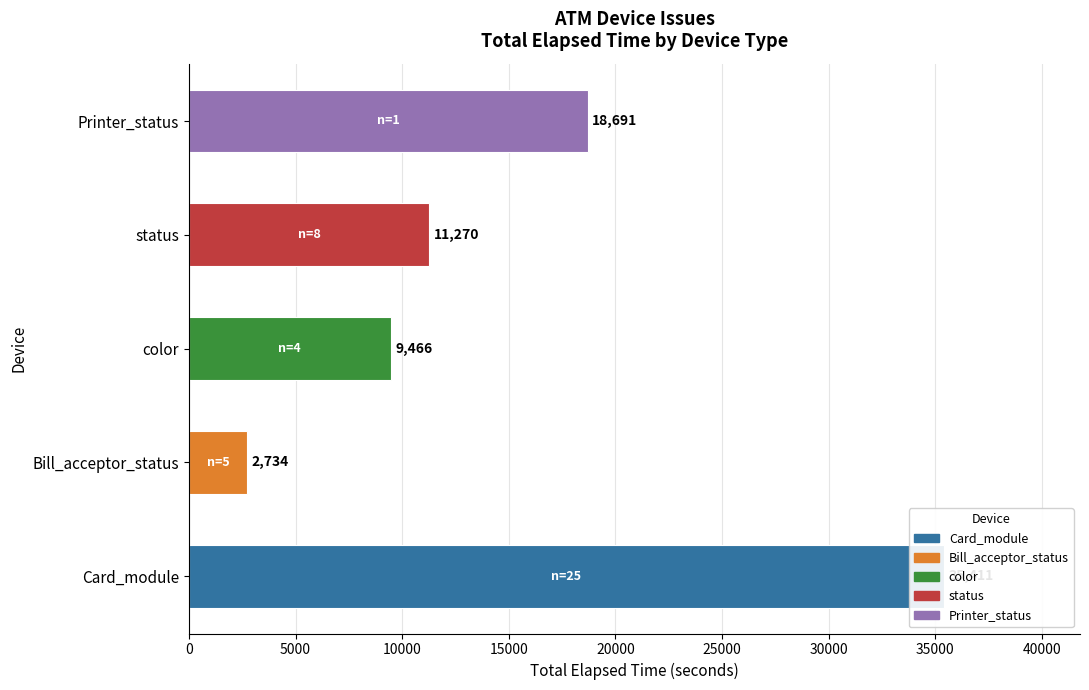

What position from the left is color?

3